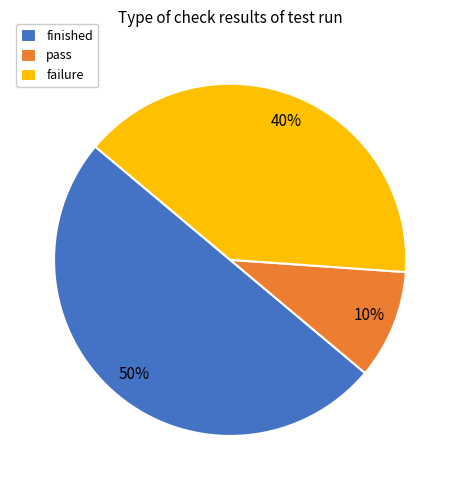

True or false: finished accounts for 44% of the total.

False